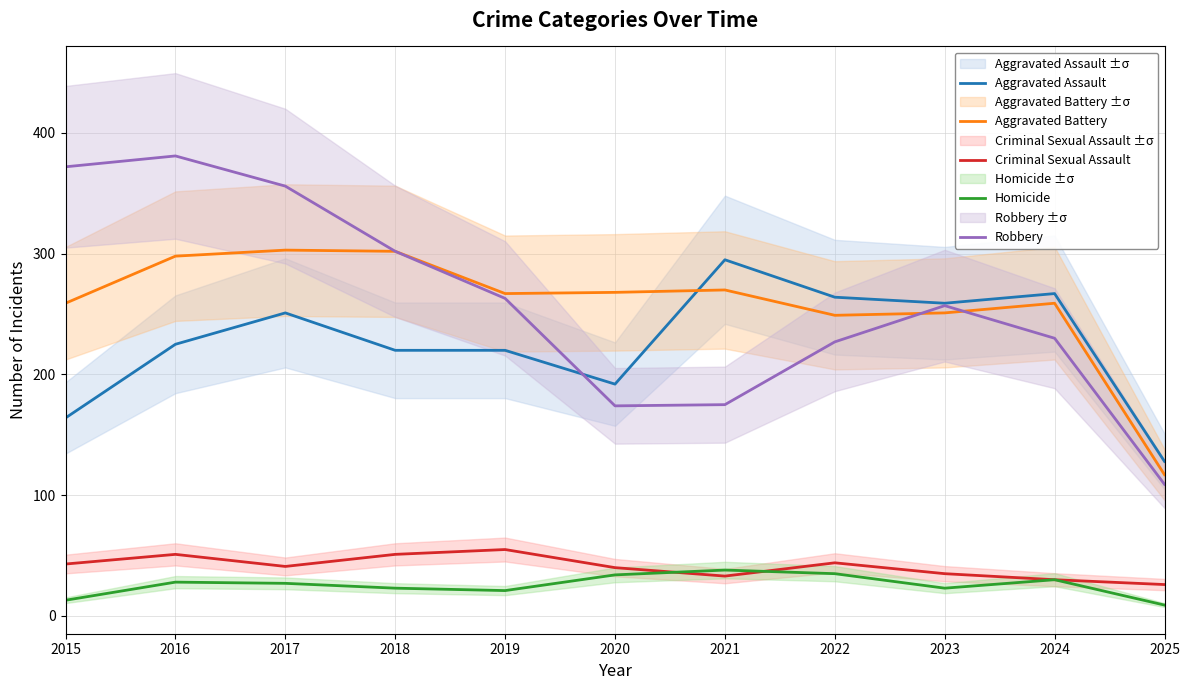

Which category has the highest value in the Aggravated Assault series?

2021